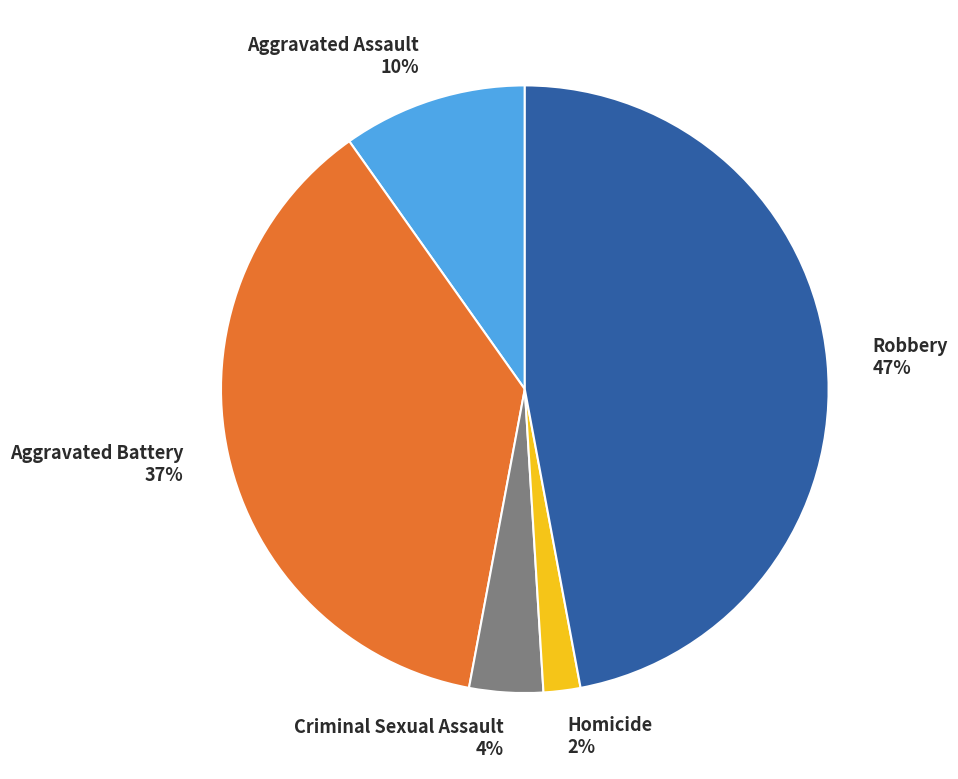

To the nearest percent, what percentage of the pie is Robbery?

47%